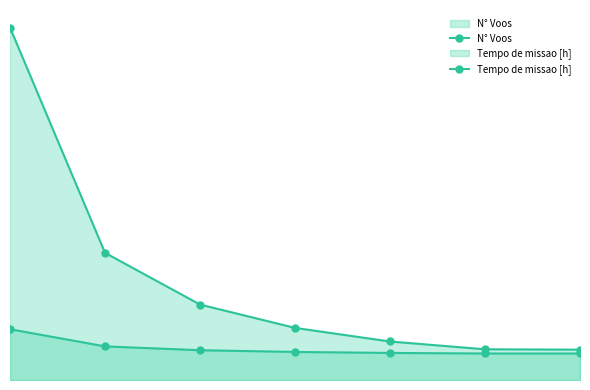

True or false: Tempo de missao [h] has a value of 68.2 at 5.

True